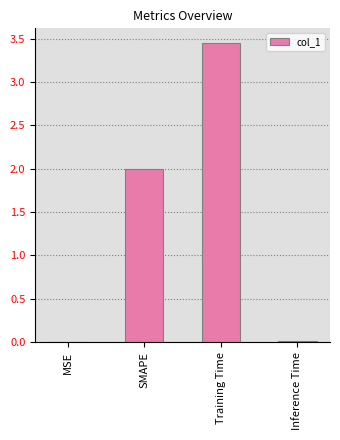

Which label corresponds to the largest value in the chart?

Training Time